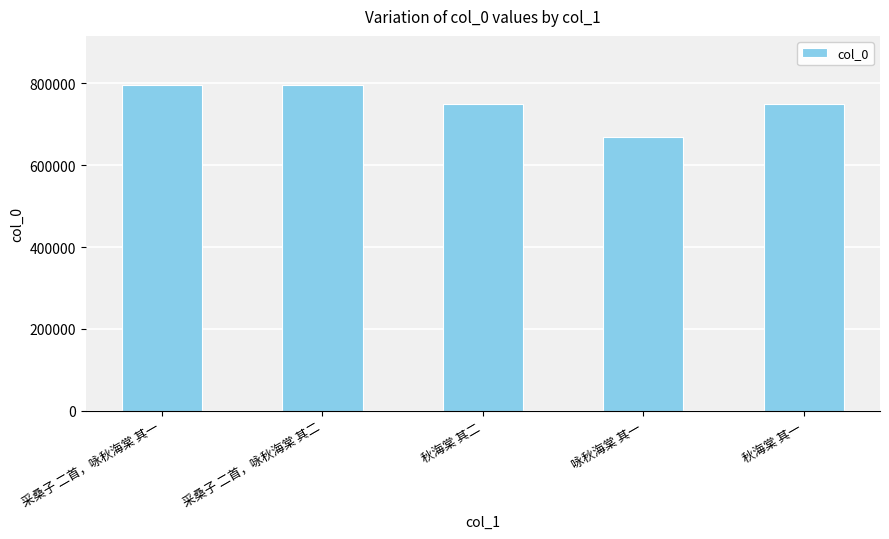

The value at 秋海棠 其二 is 749112. True or false?

True